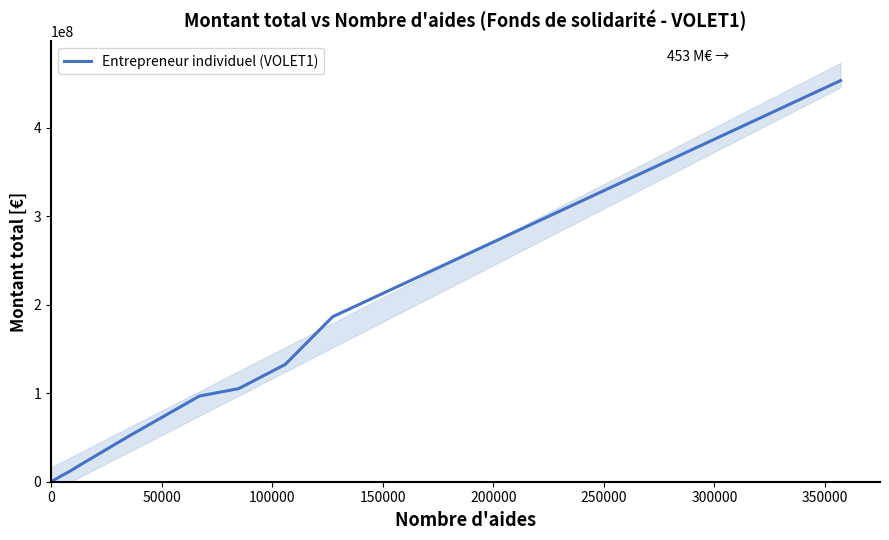

Reading left to right, list all the values displayed in this chart.

116535	351007	1390875	2299326	3312725	5964656	12476788	18194519	50850732	96852846	105262196	132584202	186499989	453471850